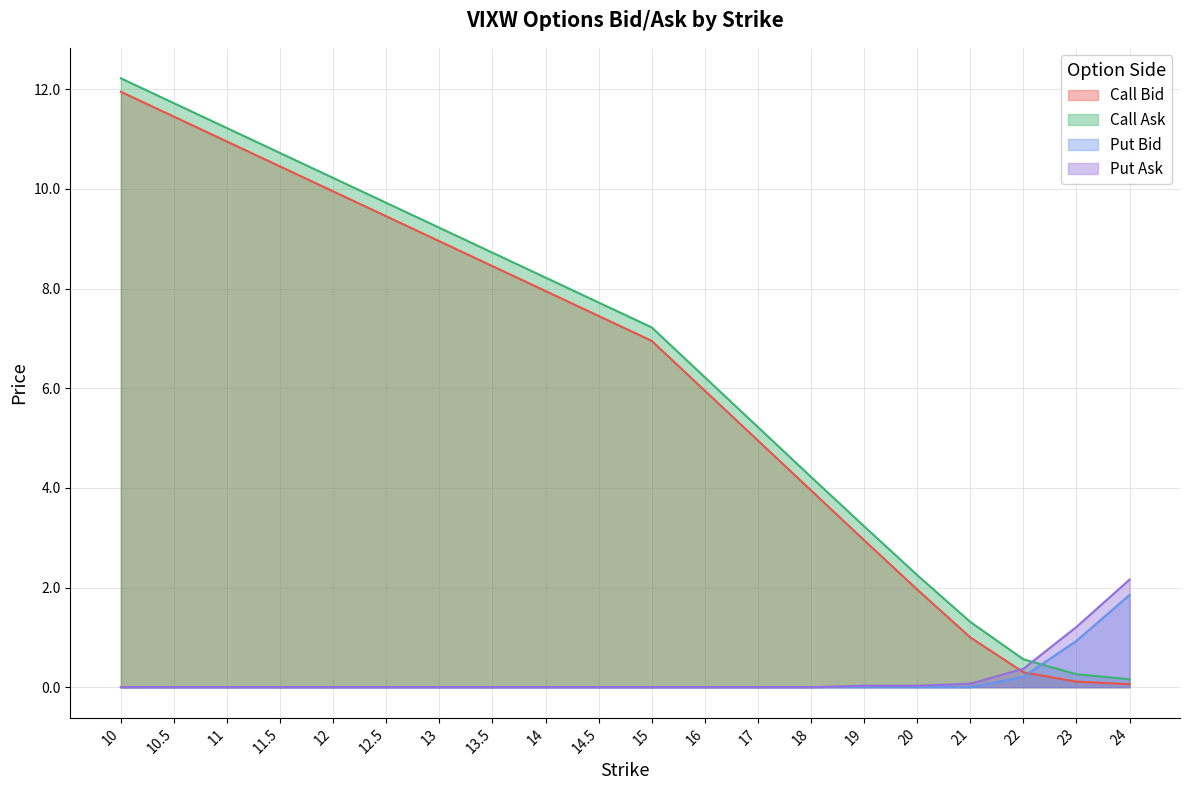

What is the label of the 15th point from the right?

12.5